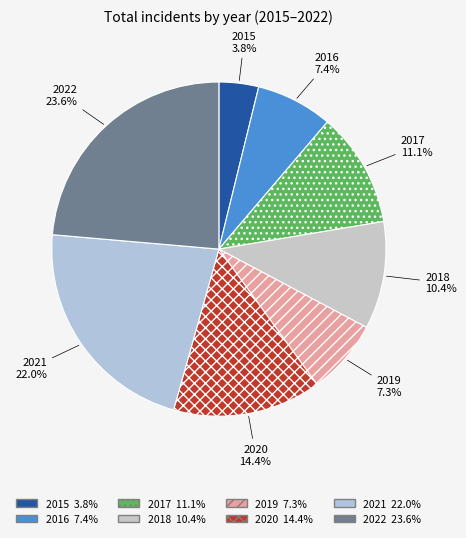

To the nearest percent, what portion does 2016 represent?

7%